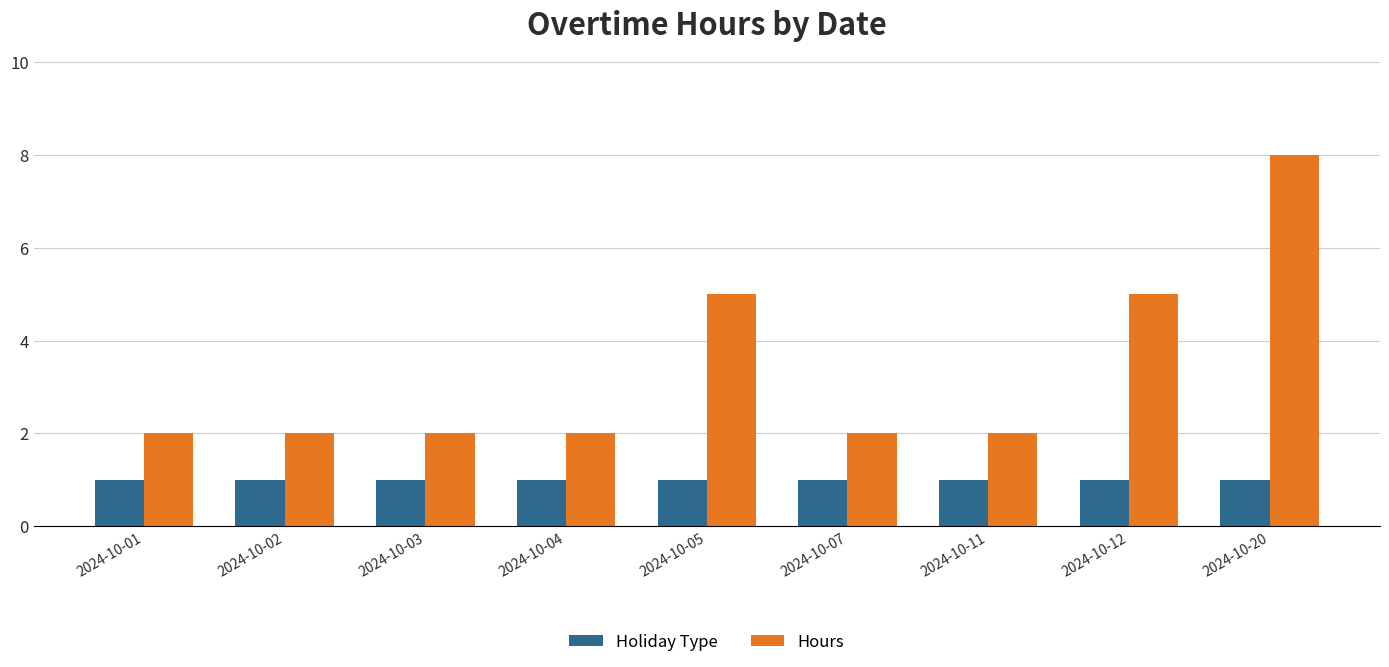

What are all the series names shown in the legend?

Holiday Type, Hours